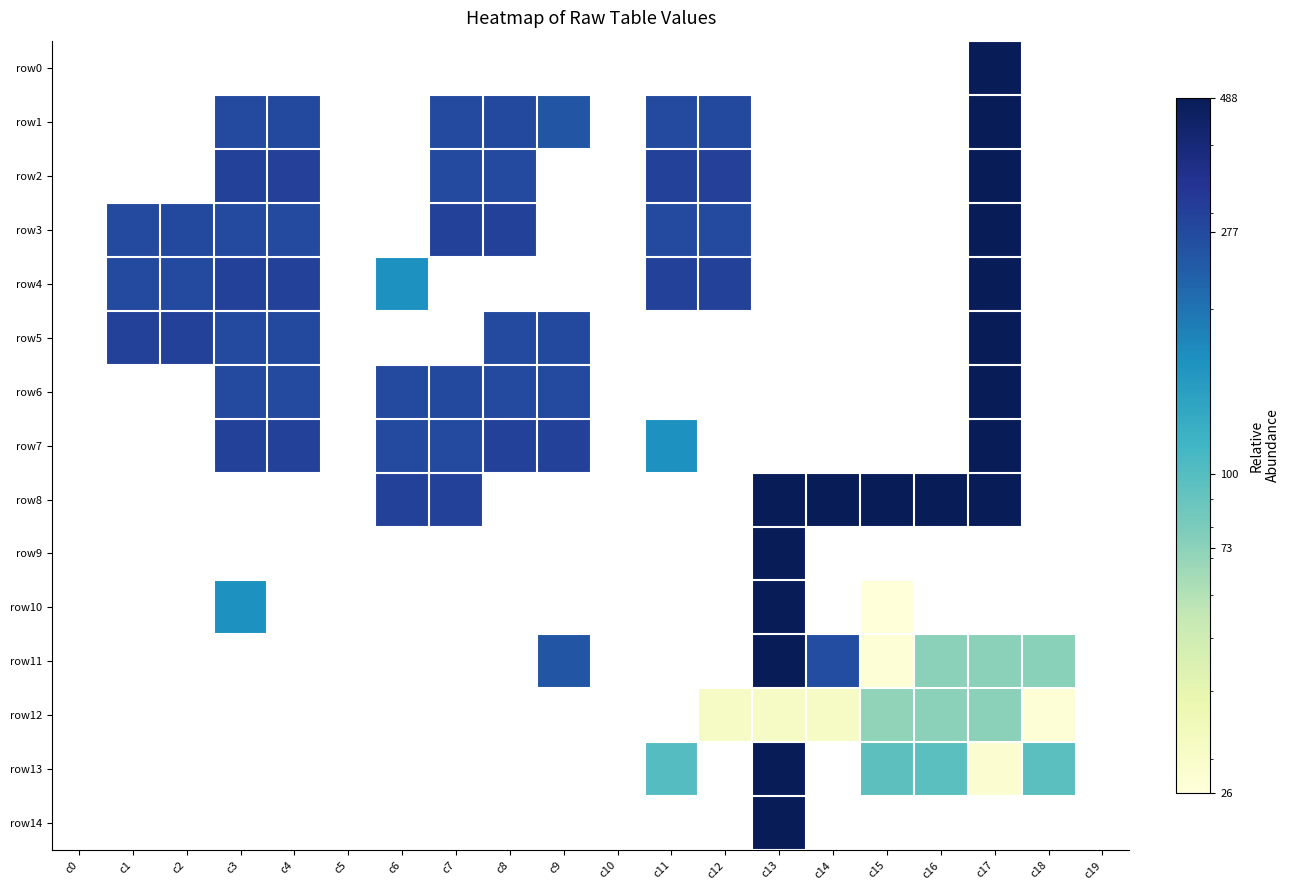

How many positive values does the row12 series have?

7